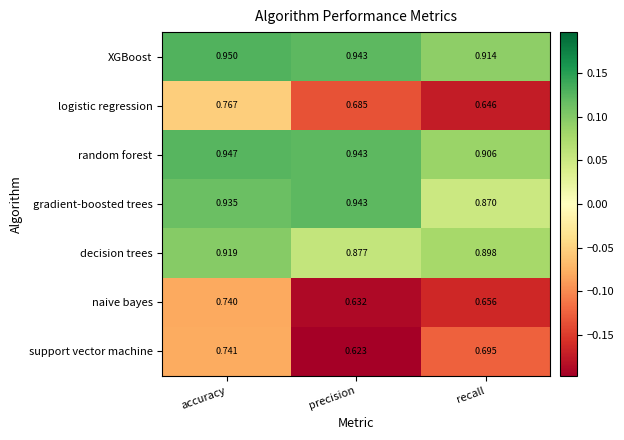

At which category is the sum across all series the highest?

accuracy